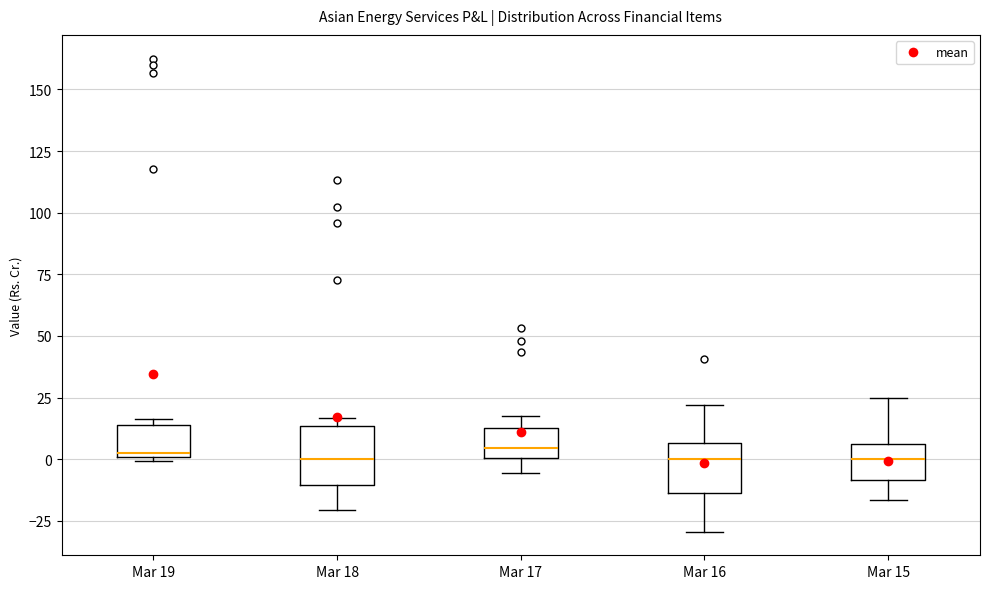

Where does the median line of the box for Mar 17 sit on the y-axis? The values are not printed on the chart, so give them approximately, as read against the axis.

5